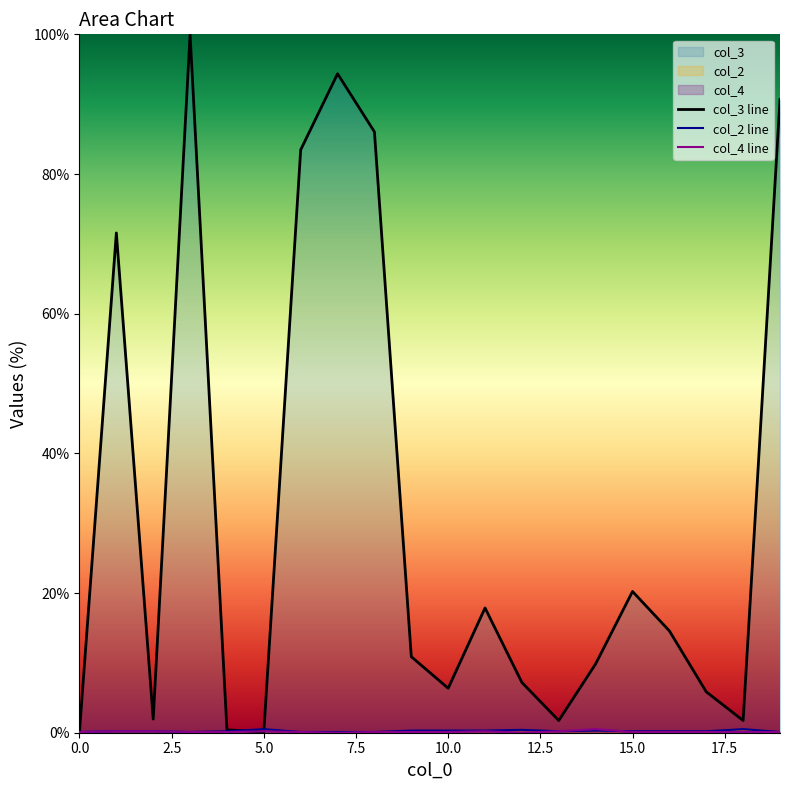

Does the chart display data point markers on the line(s)?

No